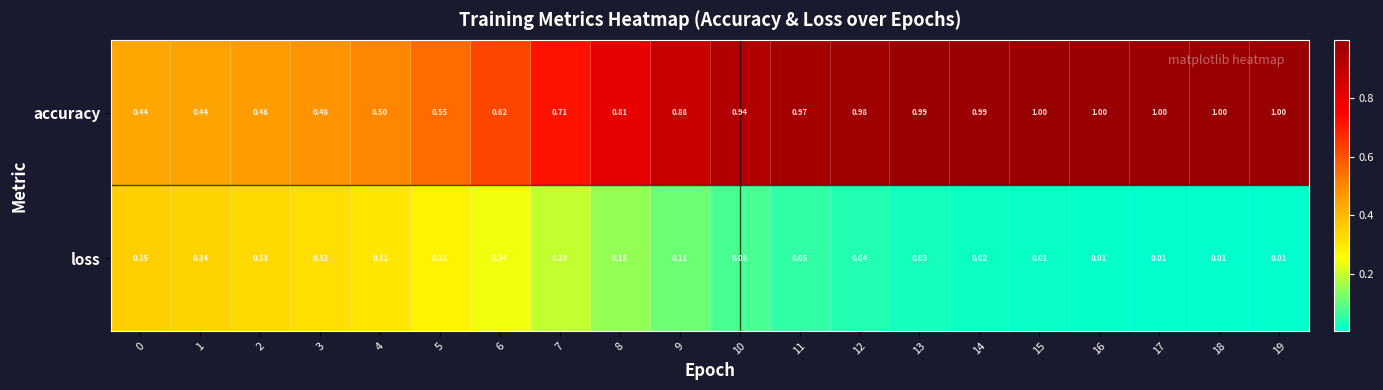

Between 0 and 3, which series saw the biggest shift?

accuracy